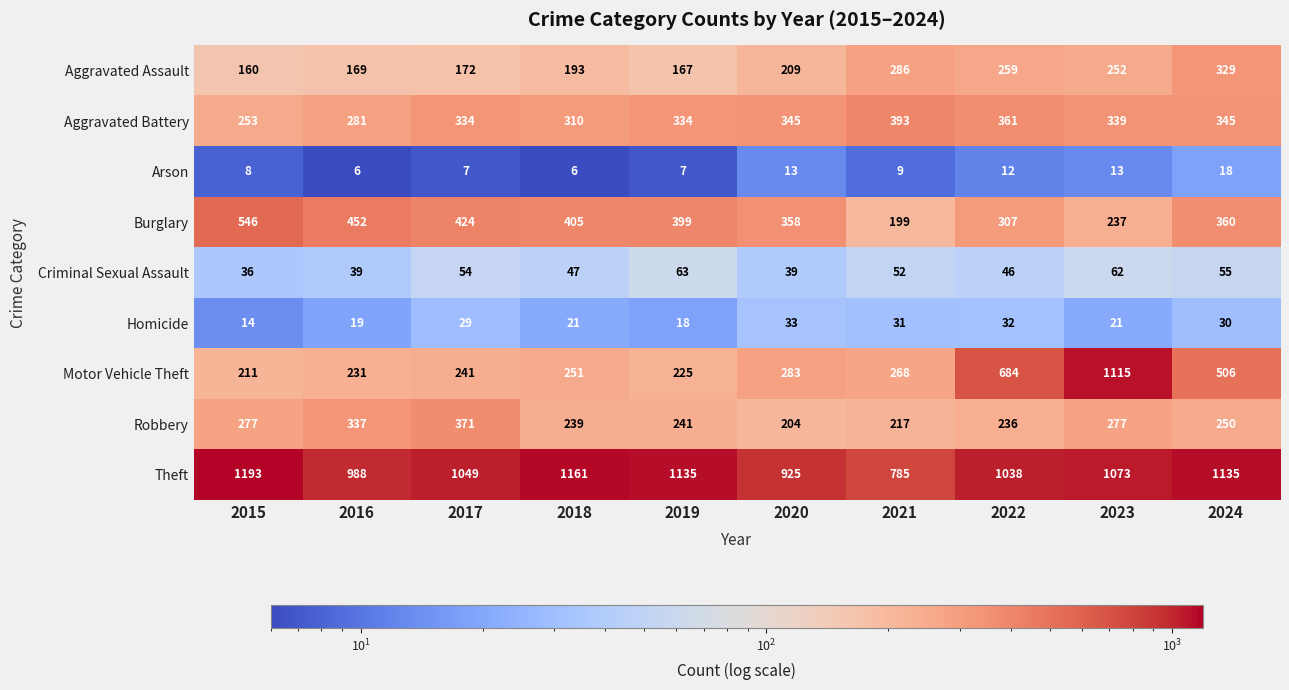

What is the difference between the maximum and second lowest values in the Theft series?

268